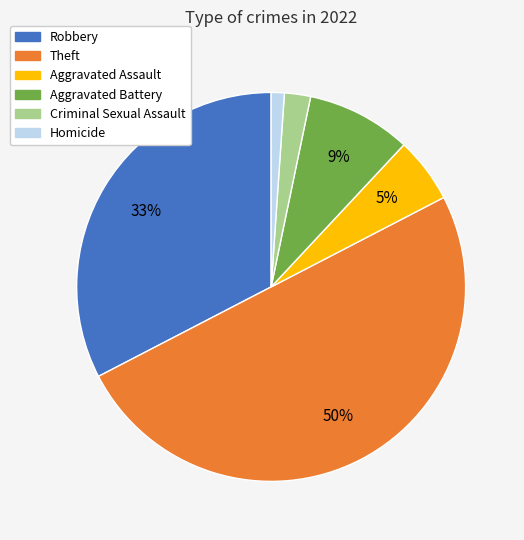

To the nearest percent, what is the difference between the largest and smallest slice percentages?

49%